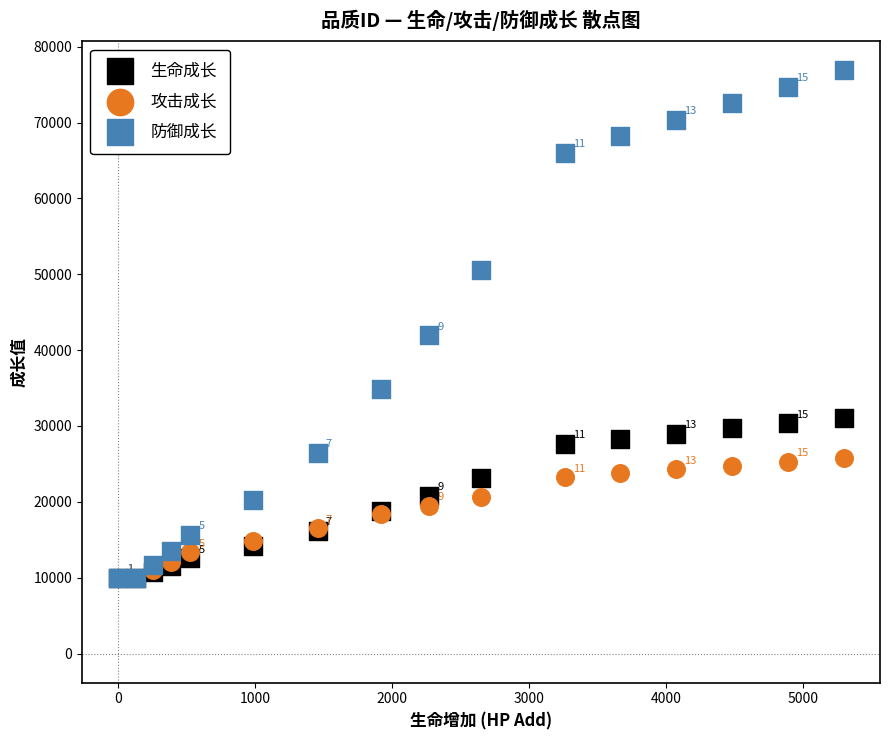

Across all series, what Y value is closest to 43441?

41973